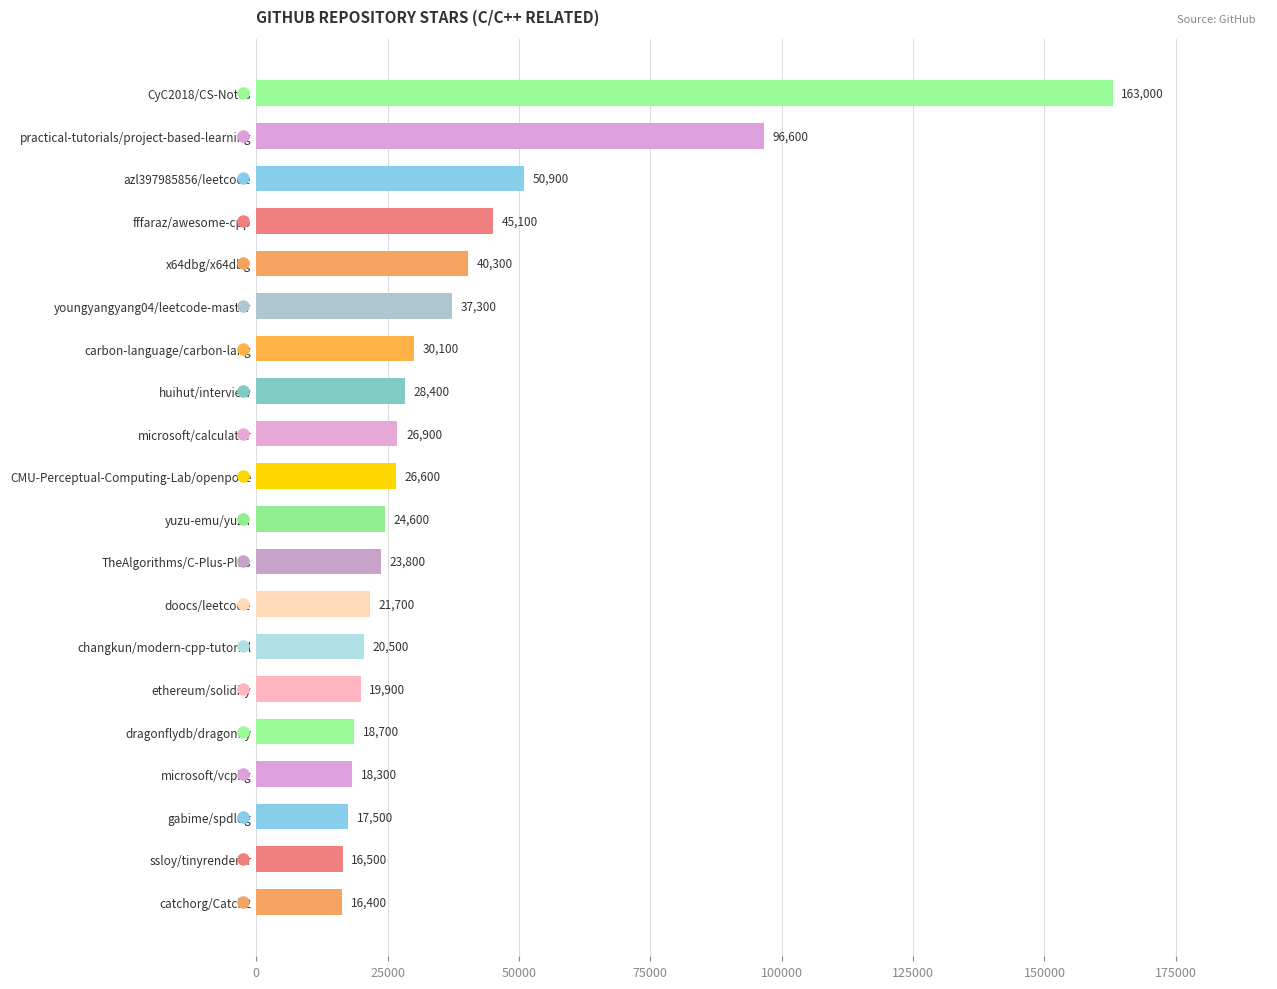

What is the sum of all values?

743100